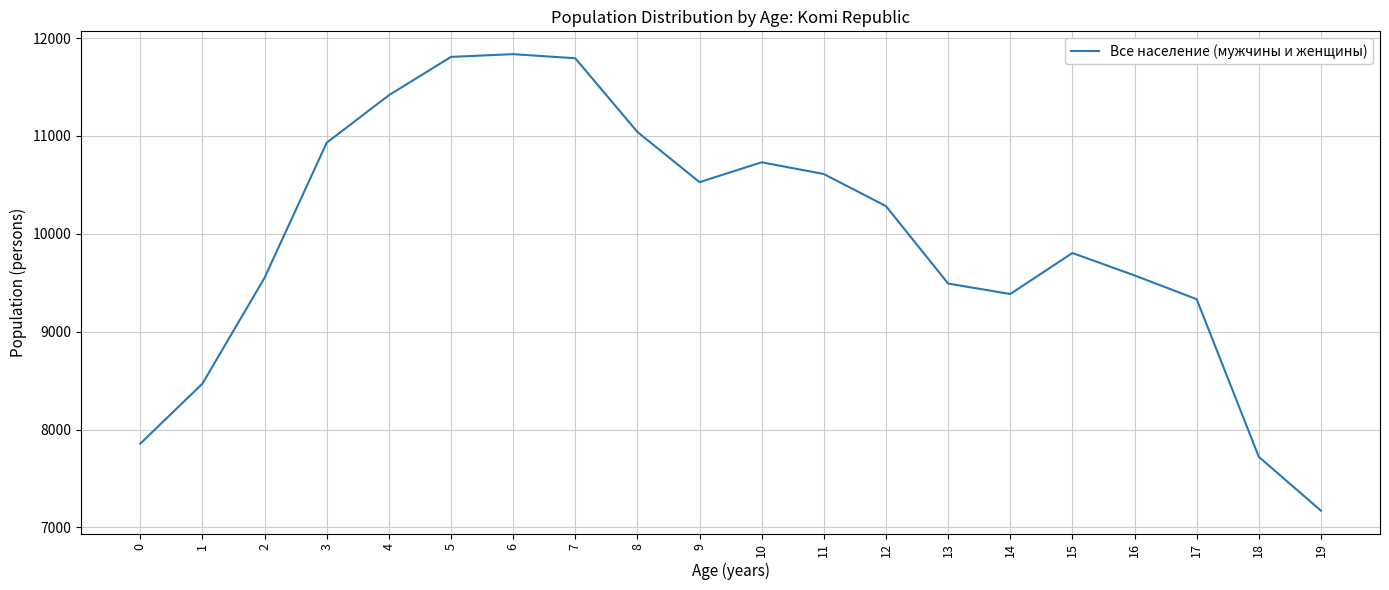

What is the average value?

9967